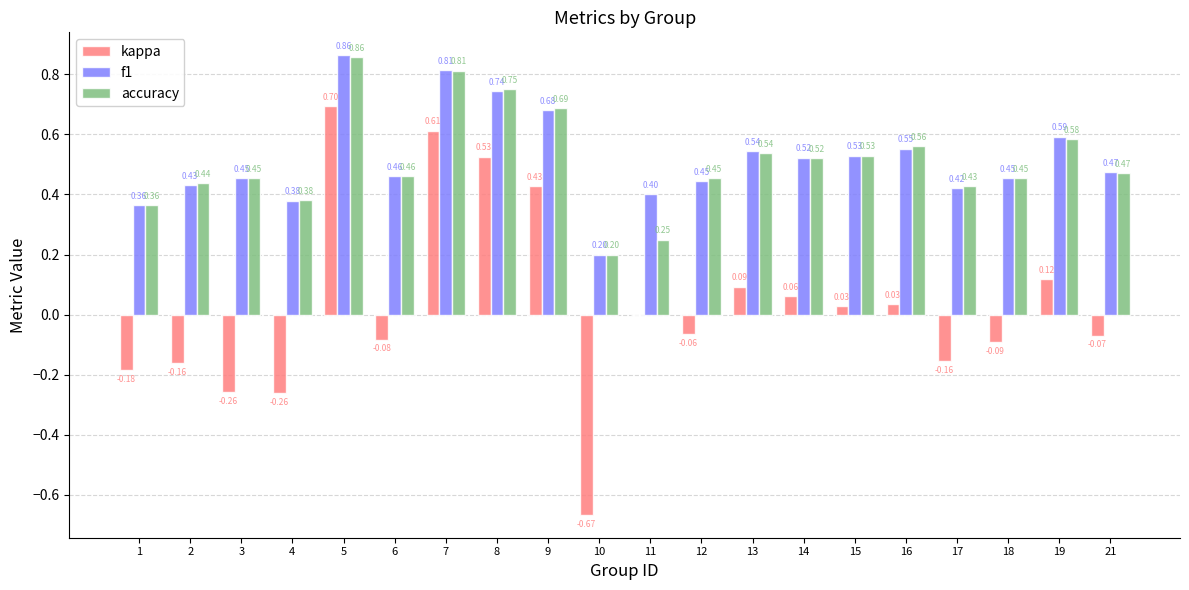

Which series has the largest total across all categories?

f1